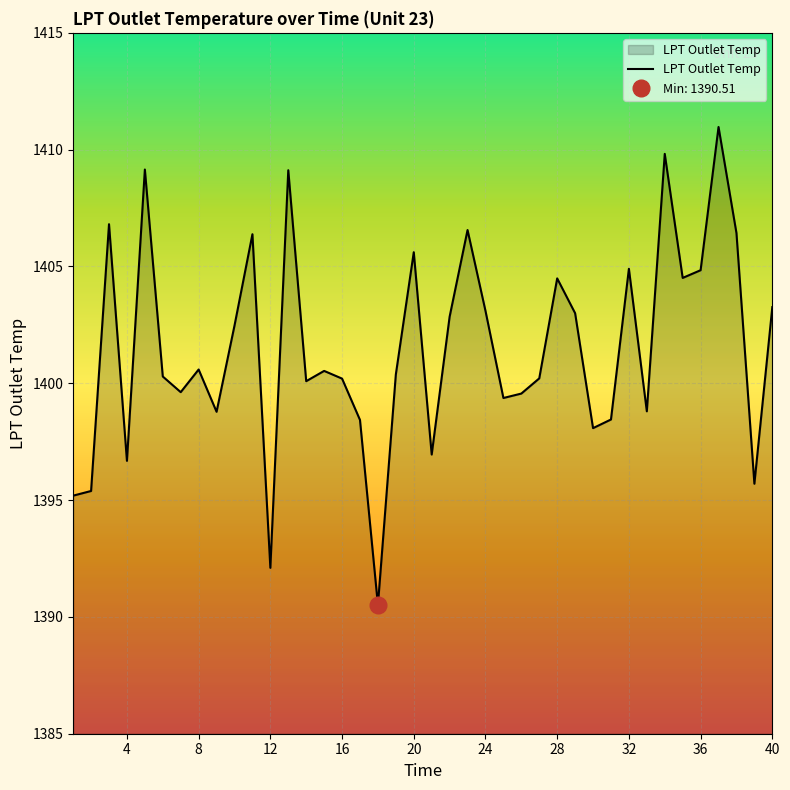

Count the number of categories in the chart.

40